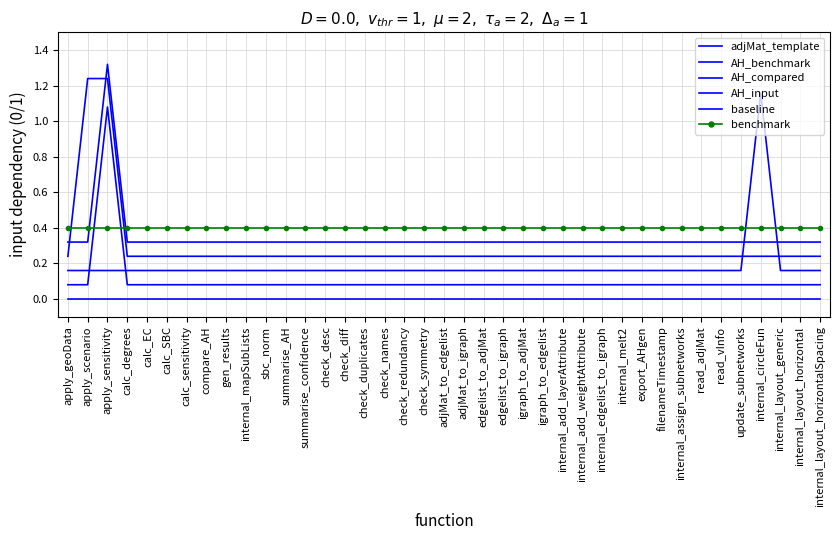

True or false: AH_benchmark and baseline cross at least once.

False